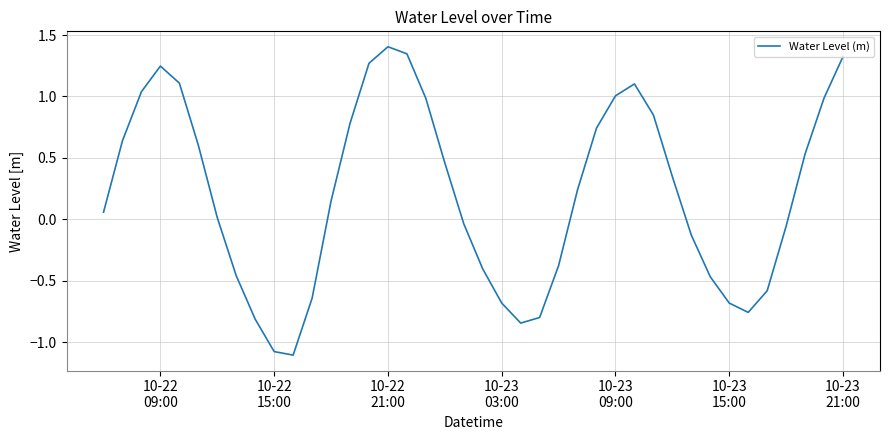

What is the minimum value shown in the chart?

-1.1